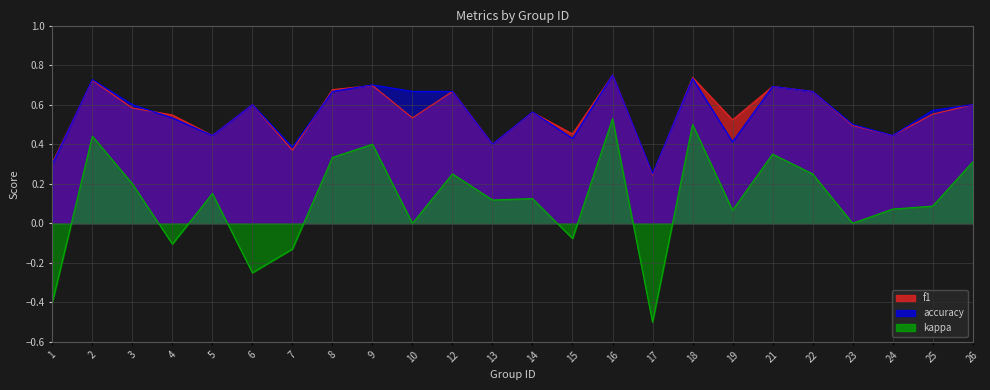

At how many categories does at least one series exceed 0?

24